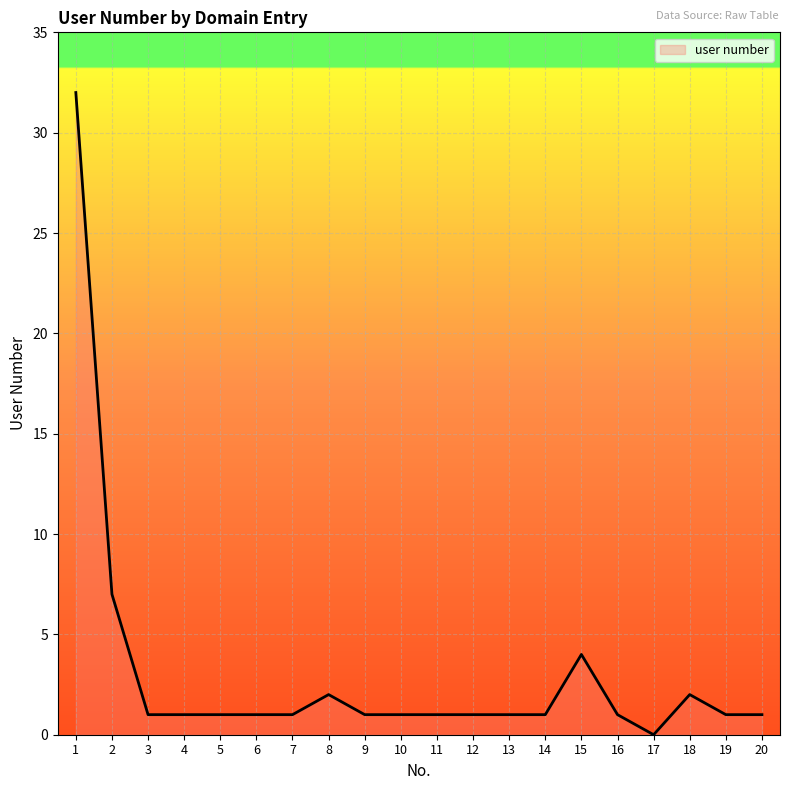

What is the maximum value shown in the chart?

32